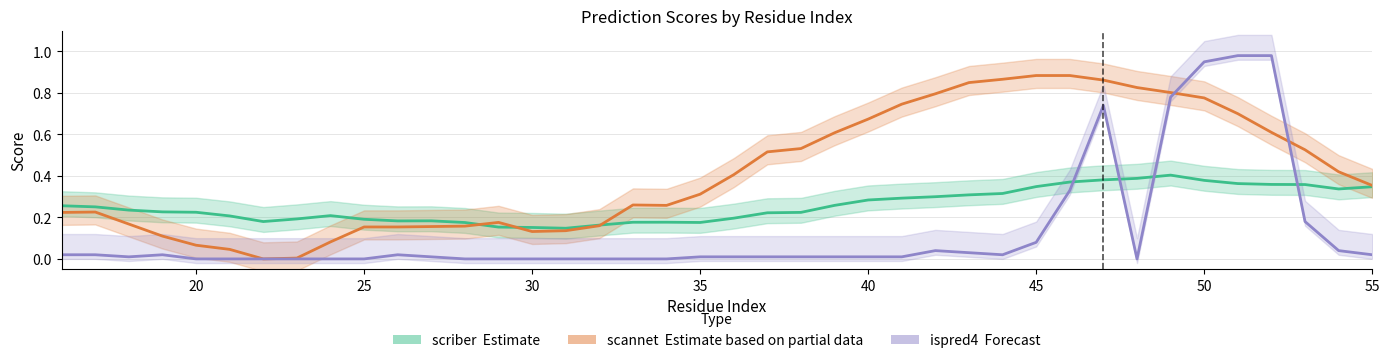

Rank the series by their average value, from lowest to highest.

ispred4 (Forecast), scriber (Estimate), scannet (Partial)